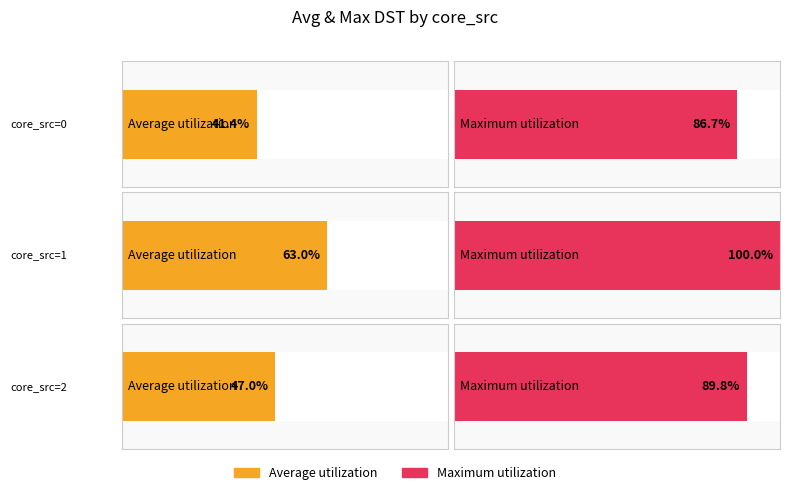

How many bars are there in each group?

2